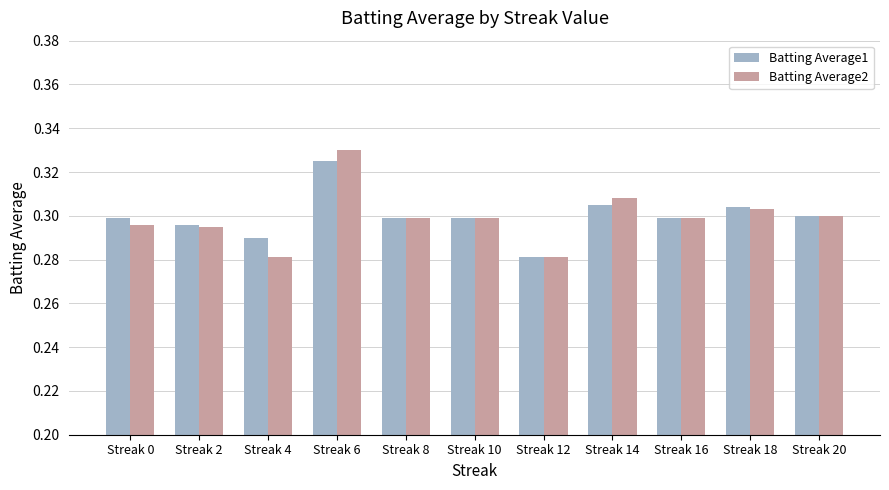

Are the bars horizontal?

No